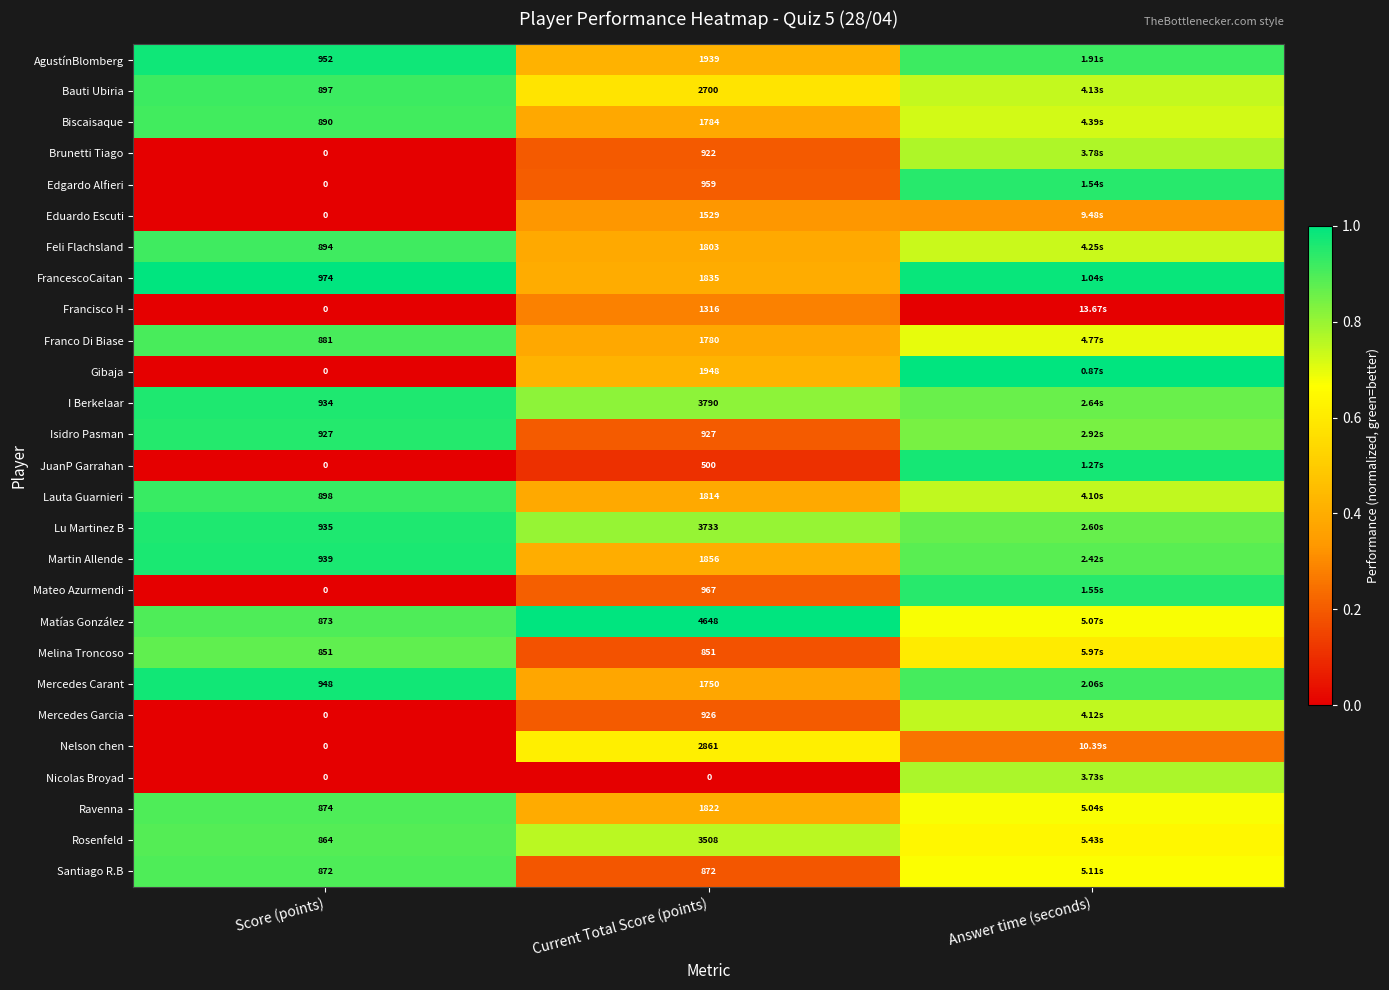

Which series changed the most between Score (points) and Current Total Score (points)?

Matías González